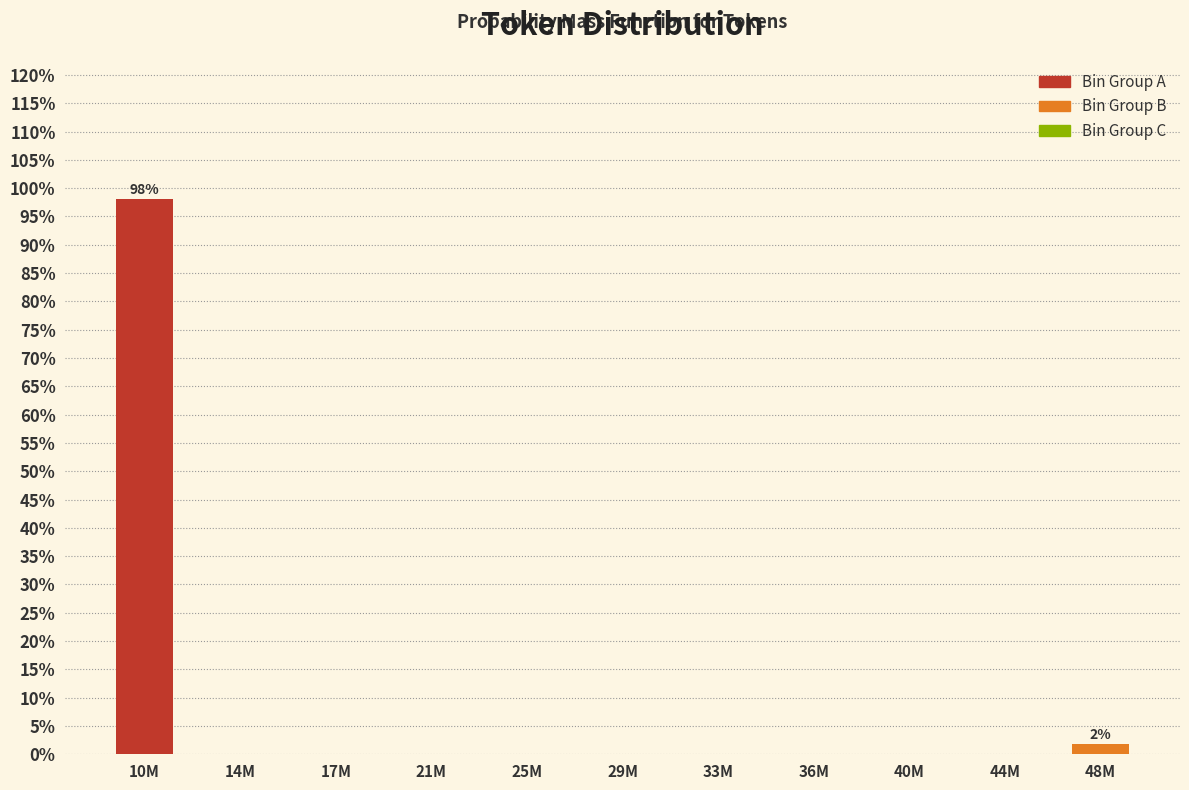

Reading left to right, what are all the values shown in this chart?

10M=98.1	14M=0.0	17M=0.0	21M=0.0	25M=0.0	29M=0.0	33M=0.0	36M=0.0	40M=0.0	44M=0.0	48M=1.9